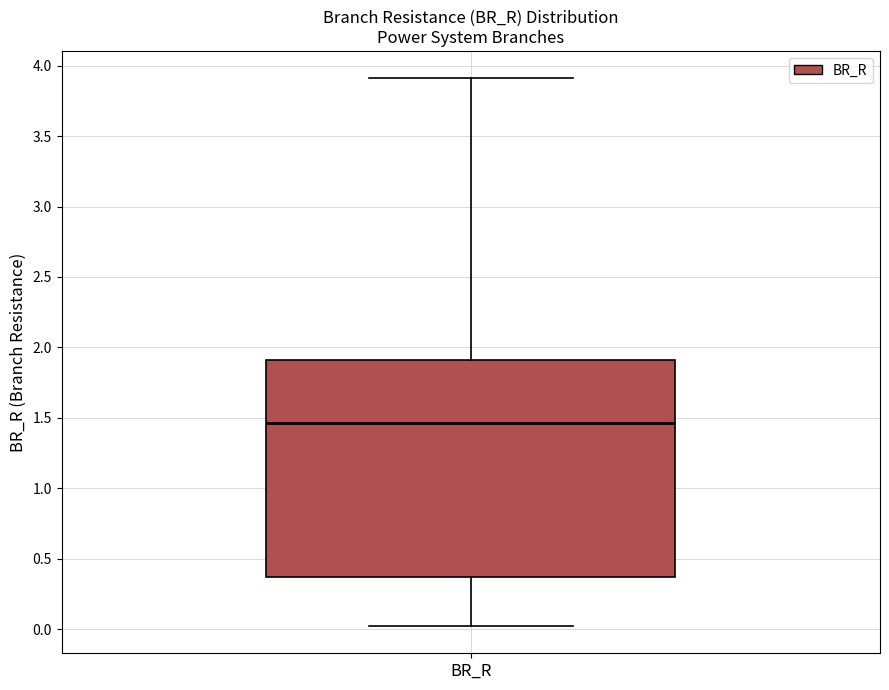

Read this box plot against the y-axis: the position of the median line, the range covered by the box, and the ends of both whiskers. The values are not printed on the chart, so give them approximately, as read against the axis.

median 1.45, box 0.35 to 1.90, whiskers 0.00 to 3.90